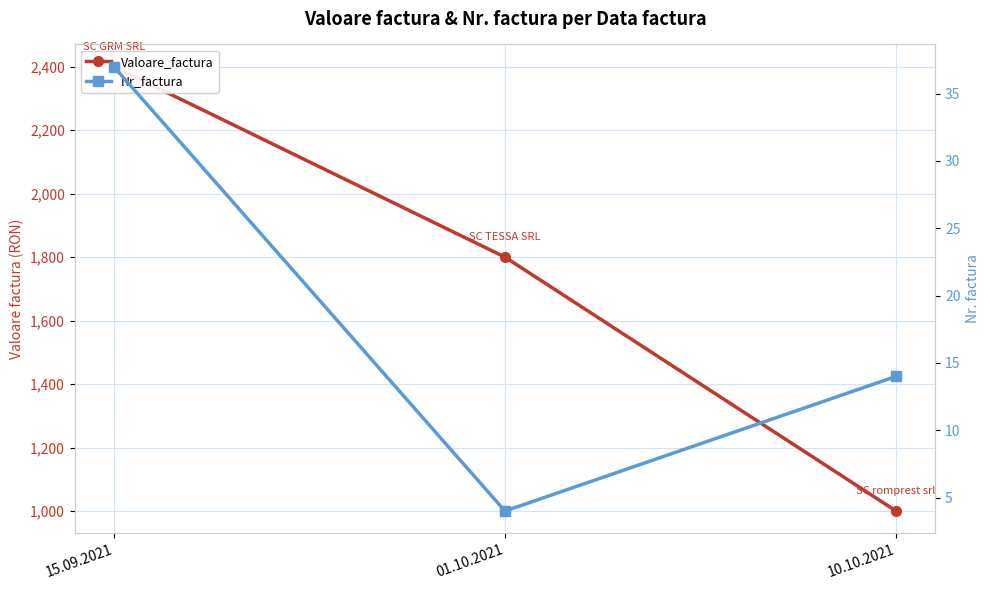

Between 15.09.2021 and 01.10.2021, which is larger?

15.09.2021